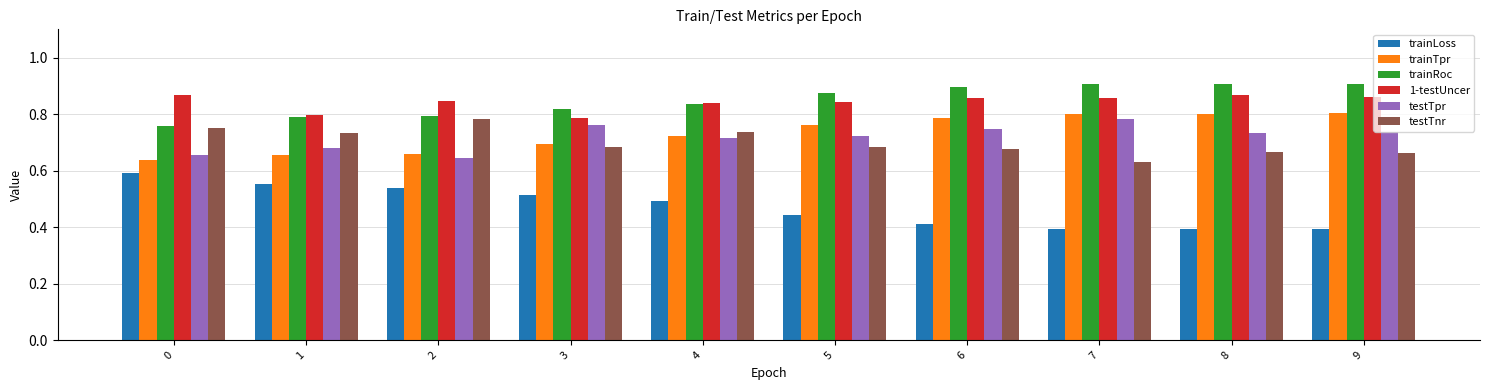

What is the difference between the second highest and second lowest values in the trainTpr series?

0.1